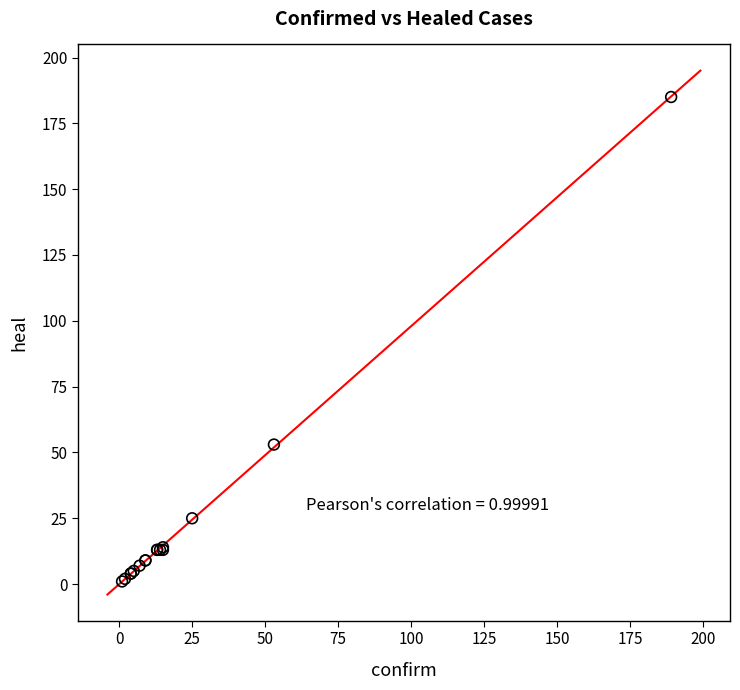

What Y value in the scatter plot is closest to 93?

53